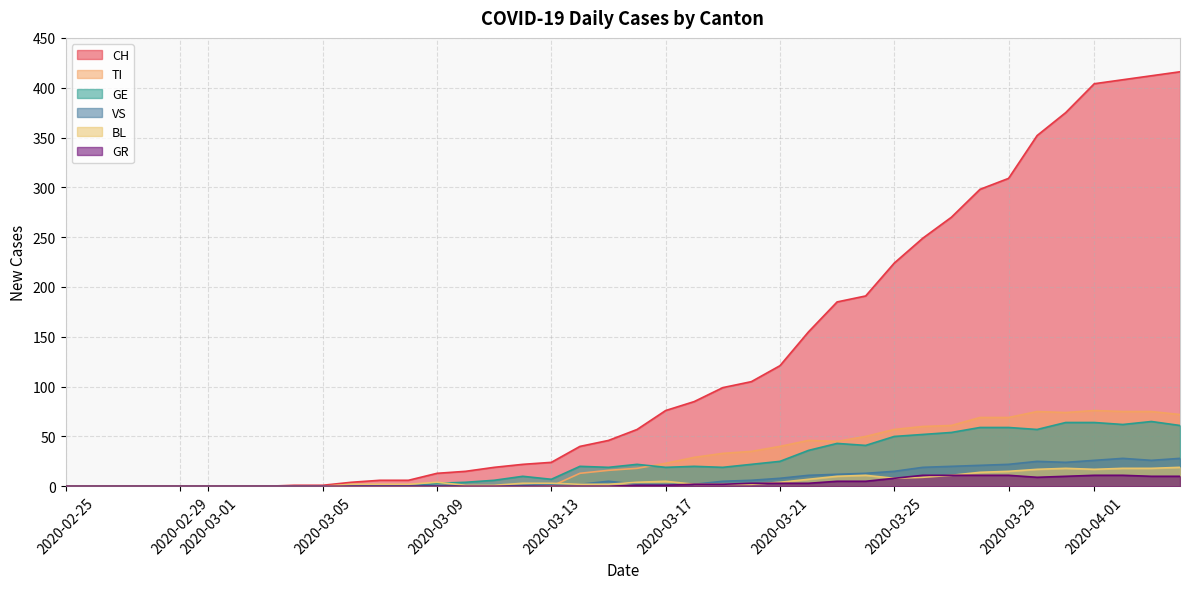

What is the label of the 23rd point from the left?

2020-03-18